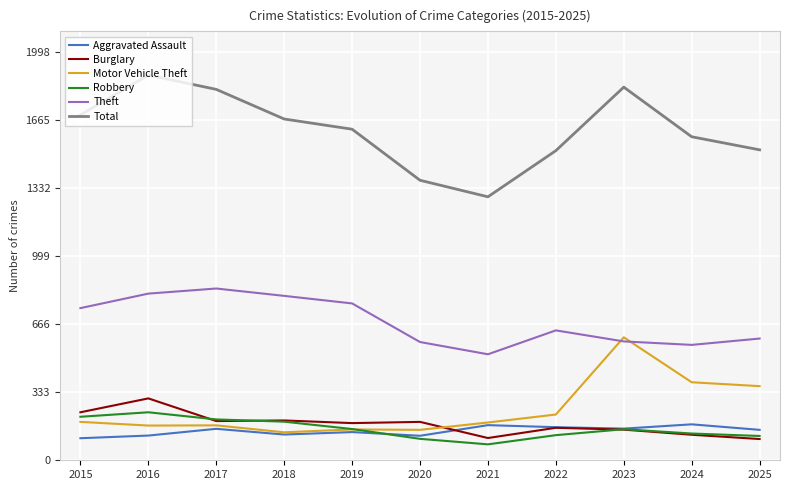

Is the value of Aggravated Assault at 2023 greater than the value of Robbery at 2020?

Yes